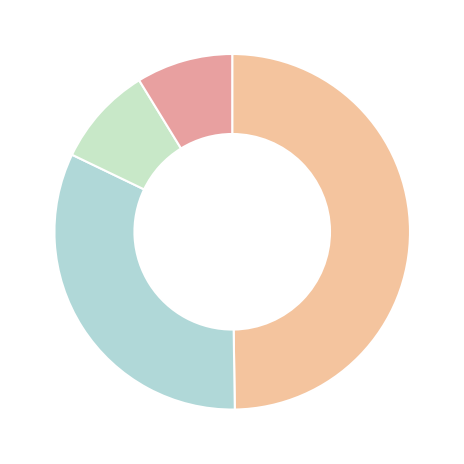

What is the smallest slice in the pie chart?

other